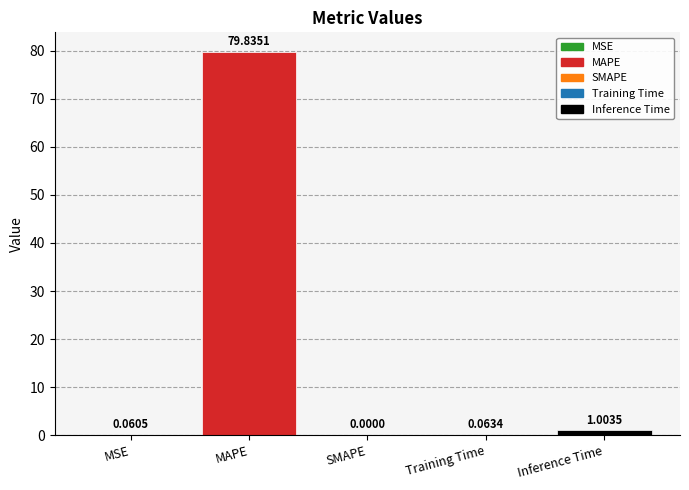

Which label corresponds to the largest value in the chart?

MAPE